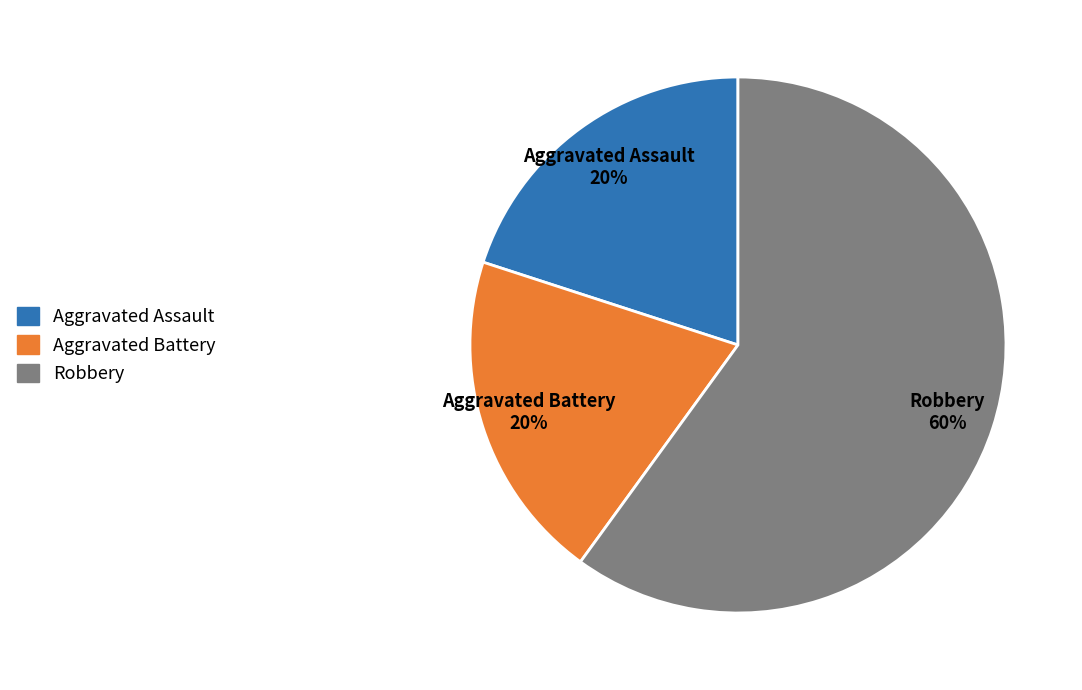

How many segments does this pie chart have?

3